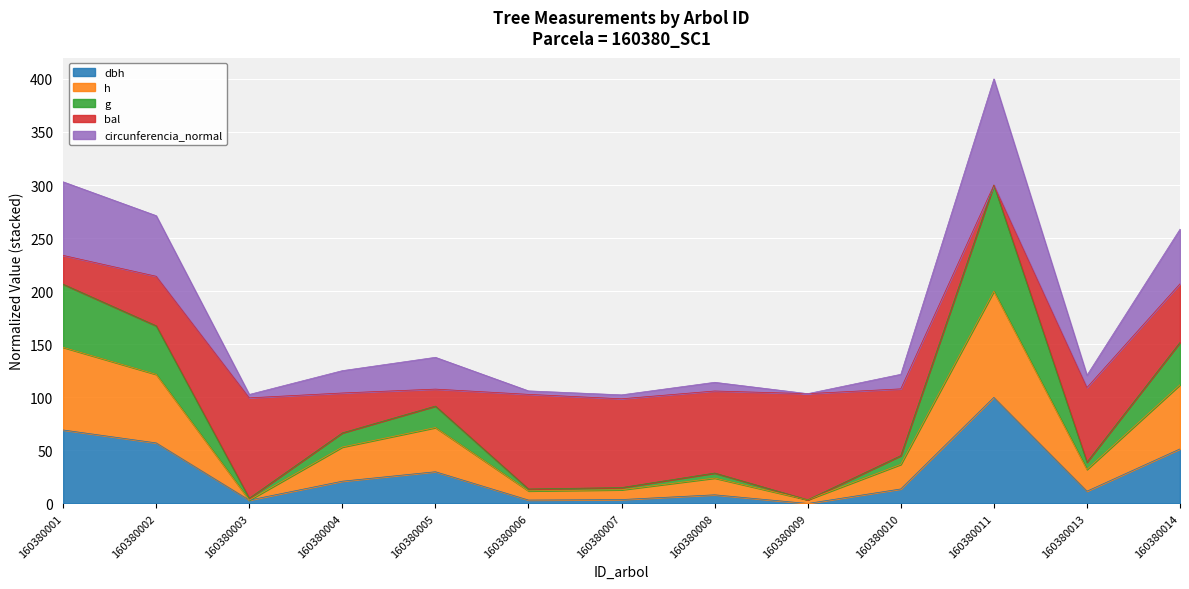

What is the total value across all series at 160380002?

271.2